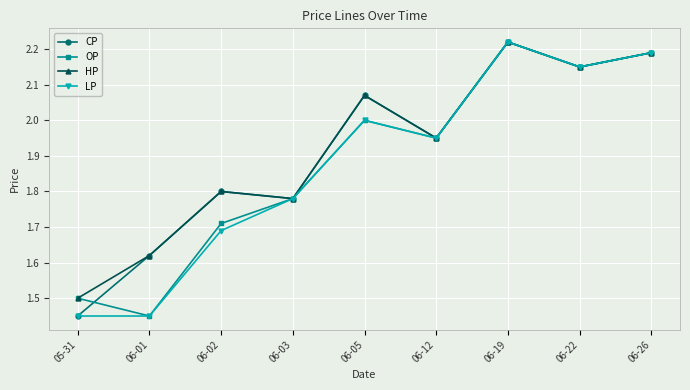

Is the value of CP at 06-19 greater than the value of OP at 06-22?

Yes